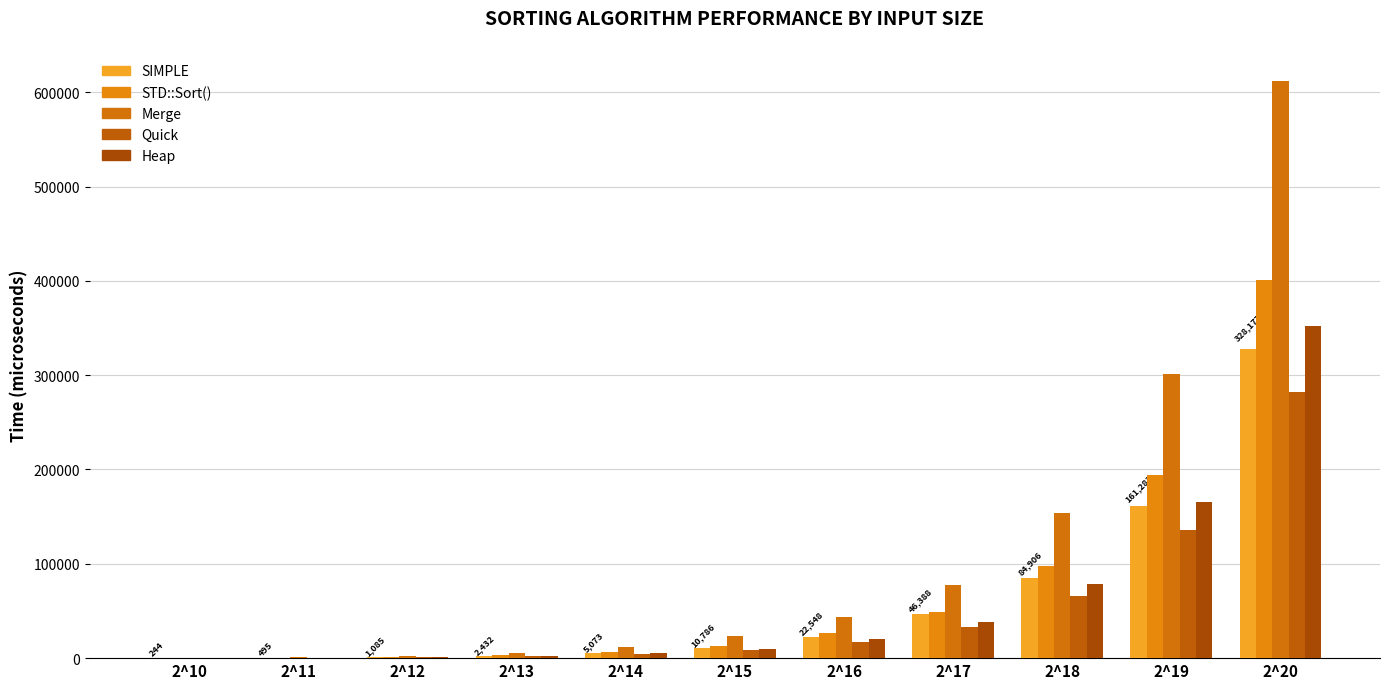

How many groups of bars are there?

11